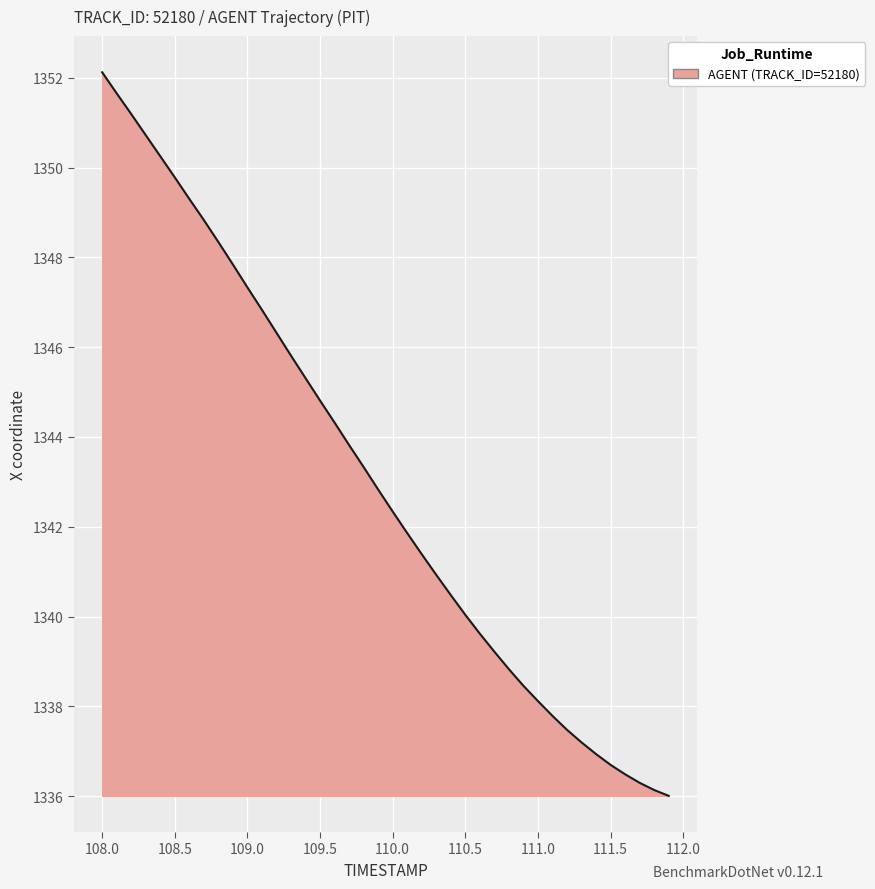

What is the maximum value shown in the chart?

1352.1